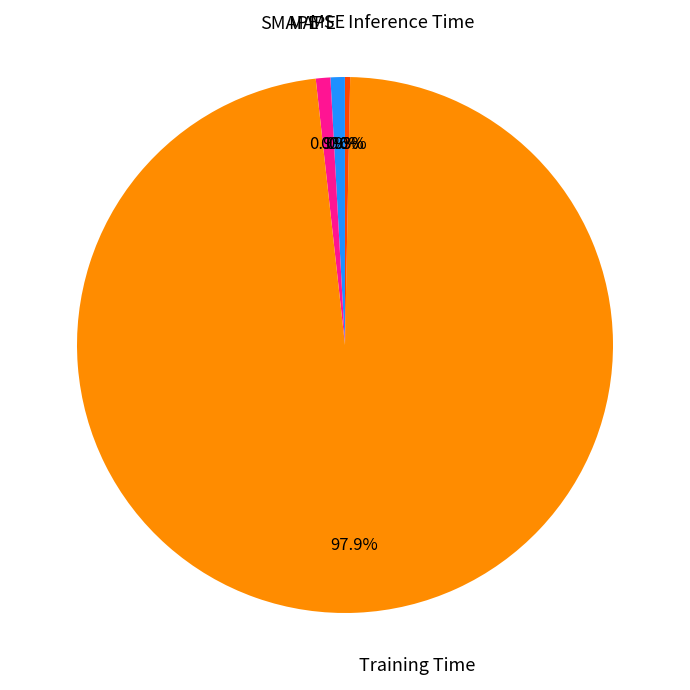

Is there any slice that represents more than half of the pie?

Yes